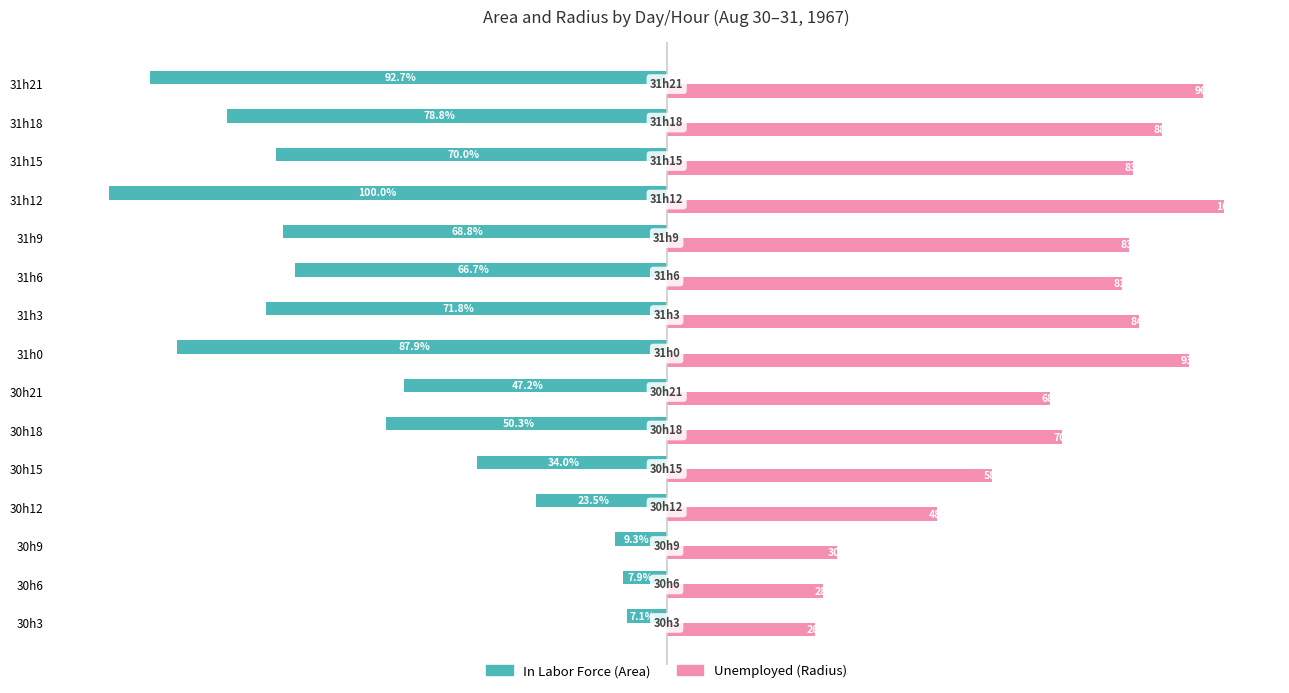

At which category is the sum across all series the highest?

30h12